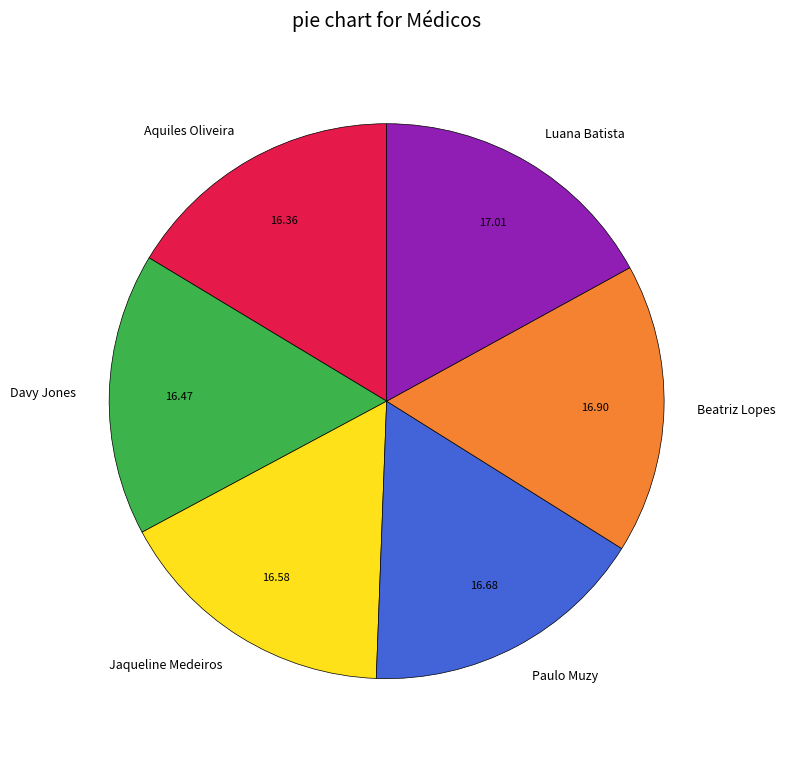

Is there any slice that represents more than half of the pie?

No